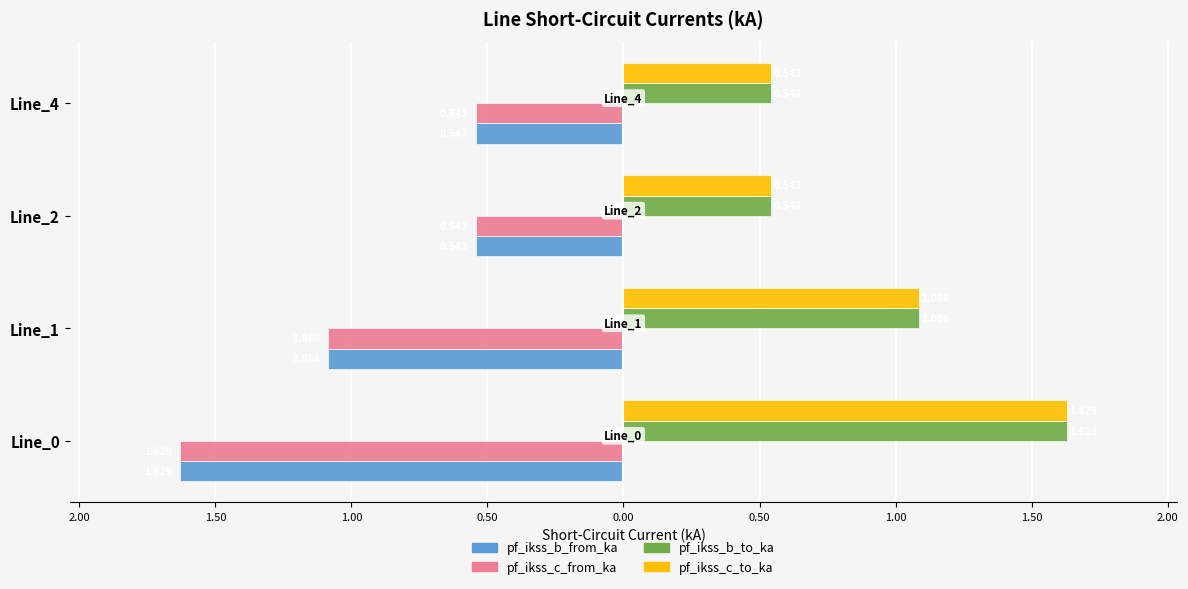

What are all the series names shown in the legend?

pf_ikss_b_from_ka, pf_ikss_c_from_ka, pf_ikss_b_to_ka, pf_ikss_c_to_ka